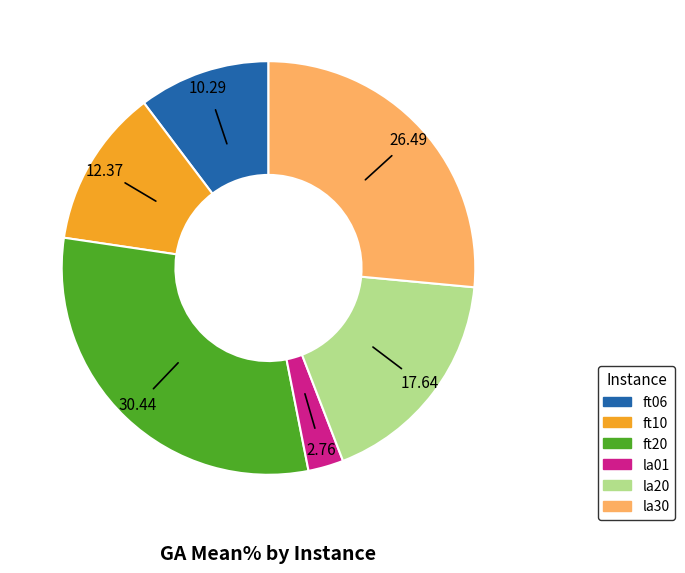

Is there a majority slice in this chart?

No